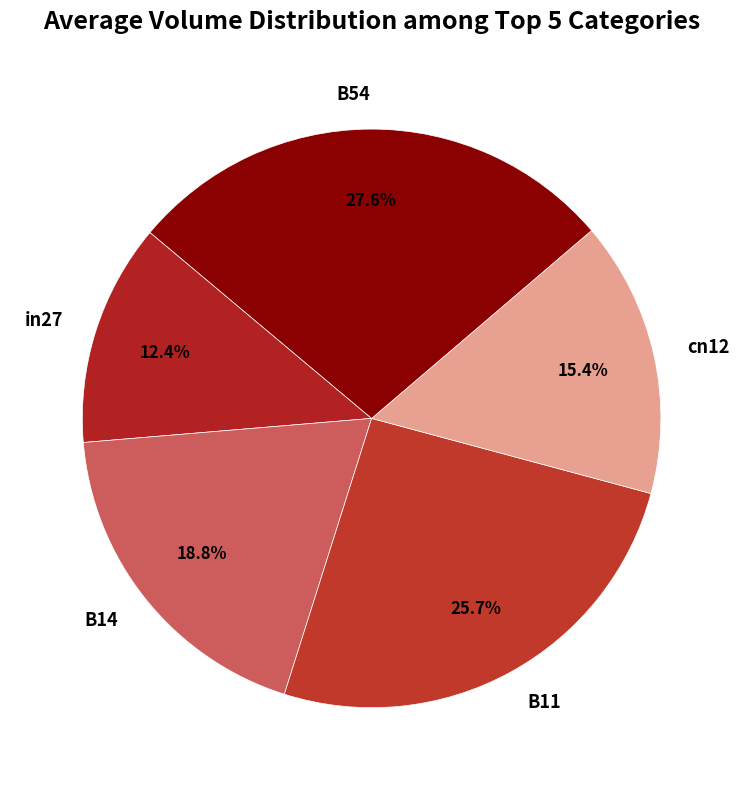

To the nearest percent, what is the difference between the largest and smallest slice percentages?

15%